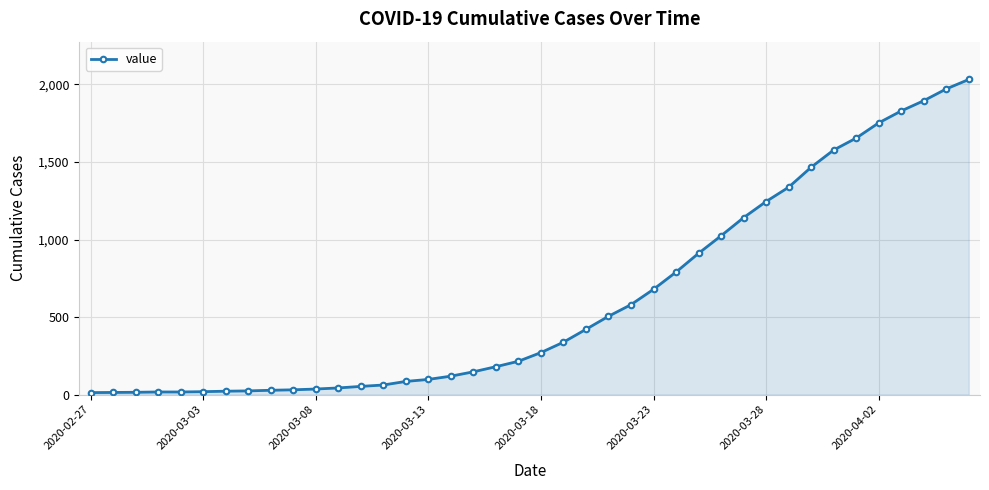

What is the sum of all values?

24656